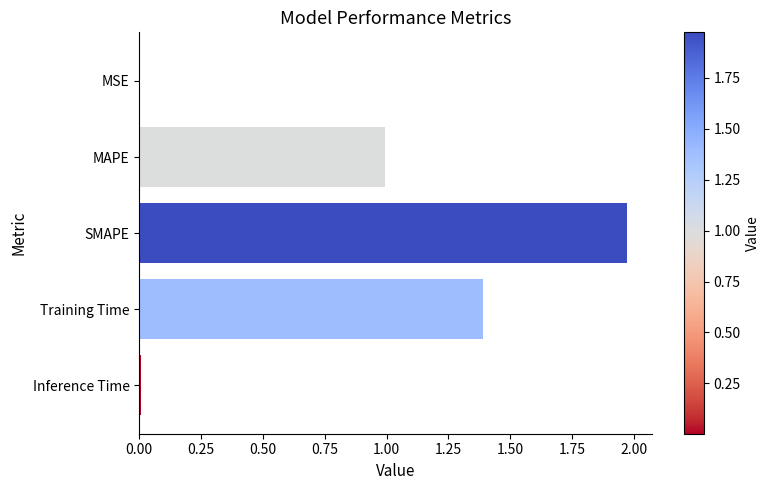

Which label corresponds to the largest value in the chart?

SMAPE